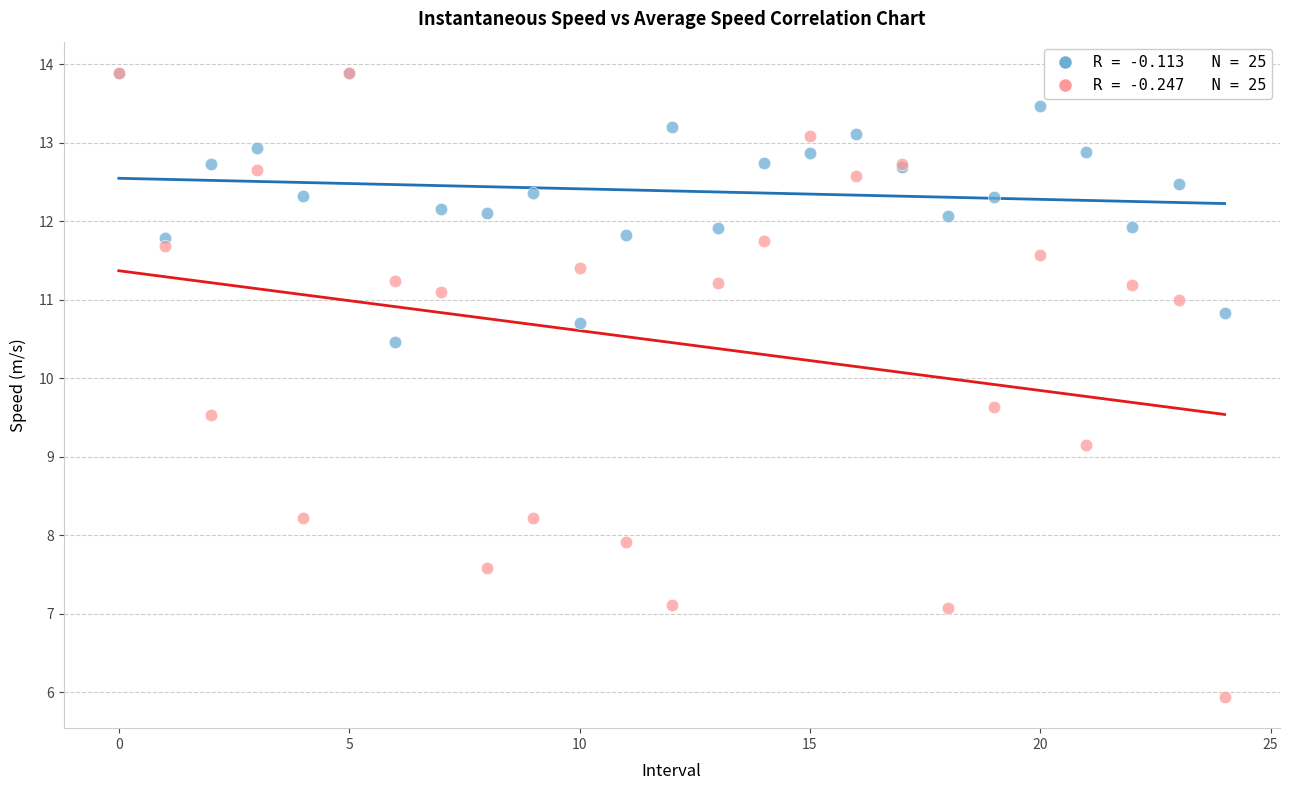

Across all series, what Y value is closest to 9?

9.1